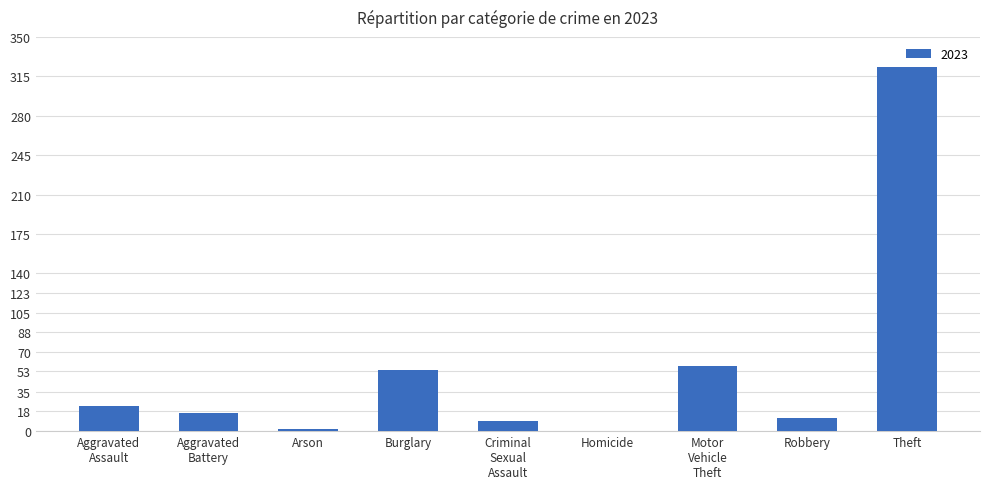

What is the maximum value shown in the chart?

323